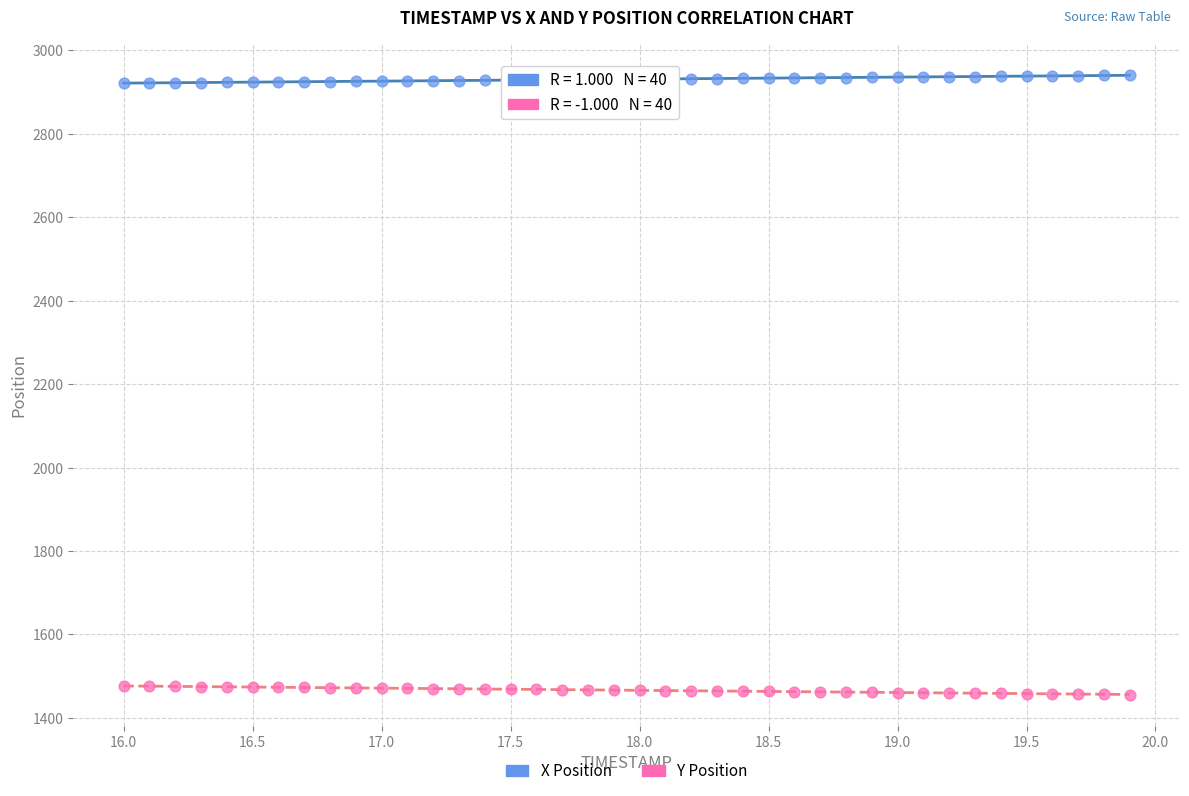

Across all data points, what is the range of X values (max minus min)?

3.9